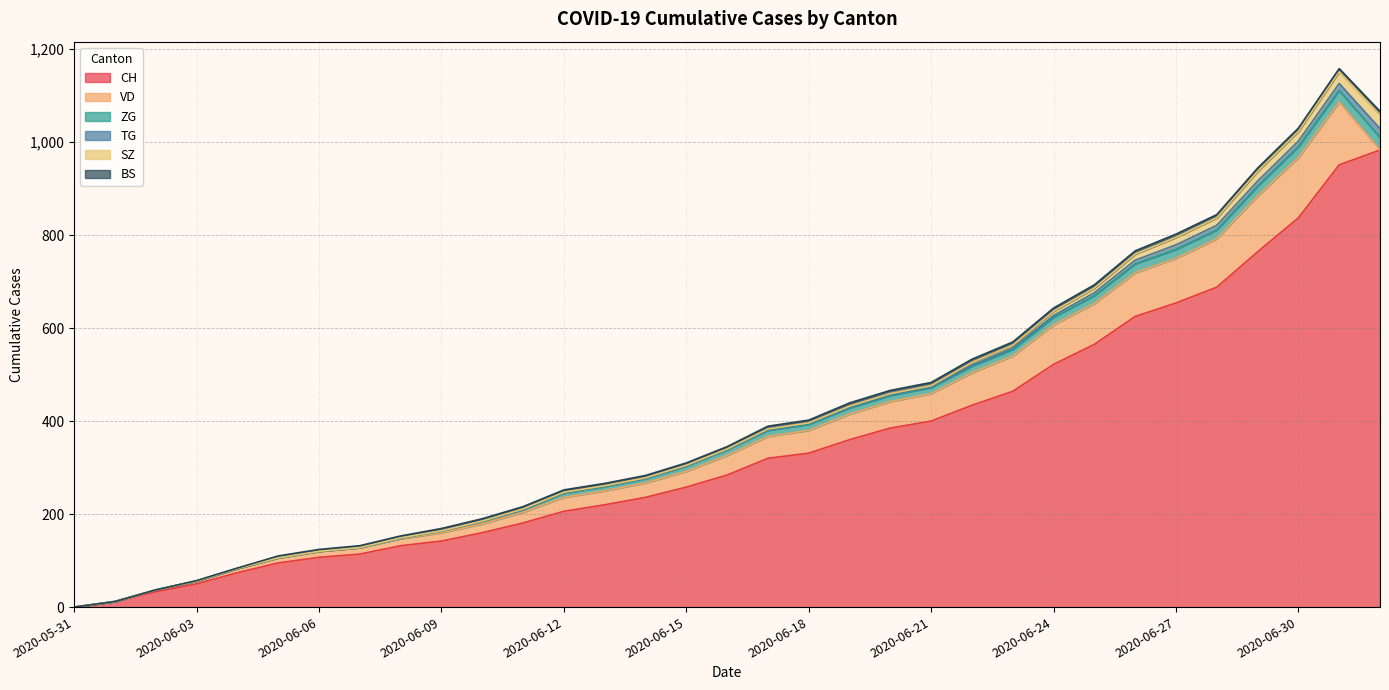

Between 2020-07-01 and 2020-06-09, which is larger?

2020-07-01